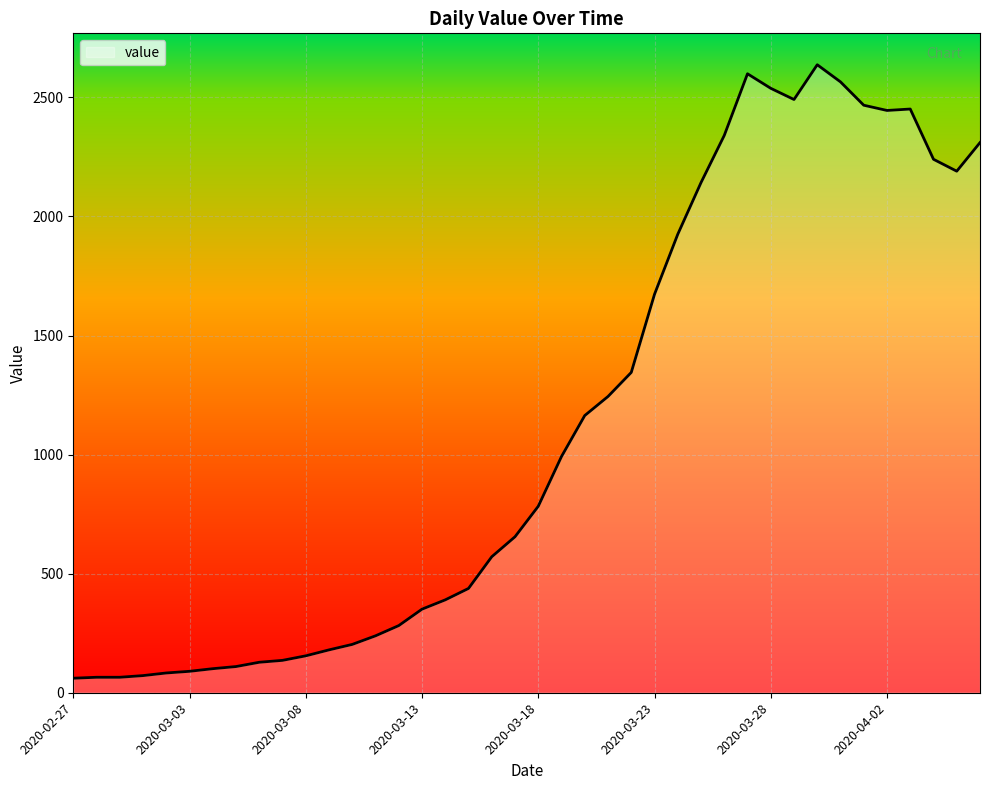

What is the difference between the maximum and minimum values?

2576